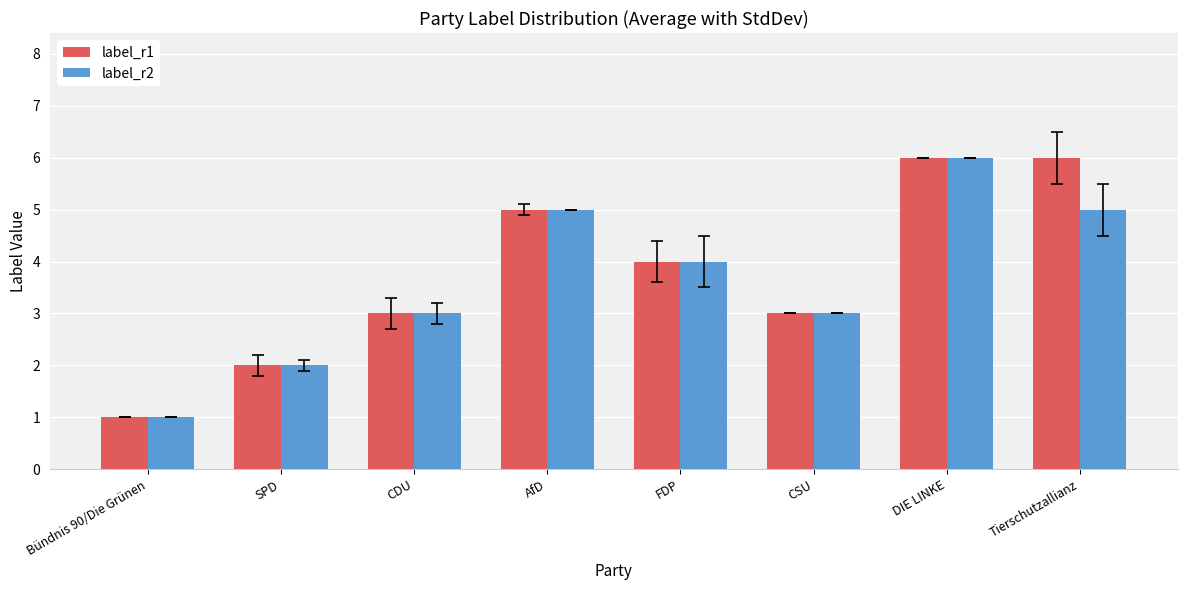

True or false: label_r2 has a value of 0 at Bündnis 90/Die Grünen.

False